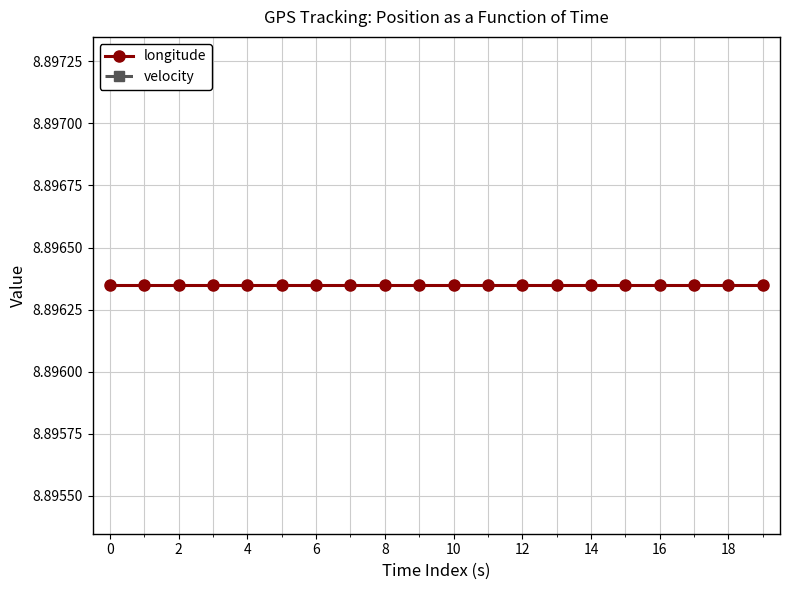

What is the sum of all longitude values?

177.9